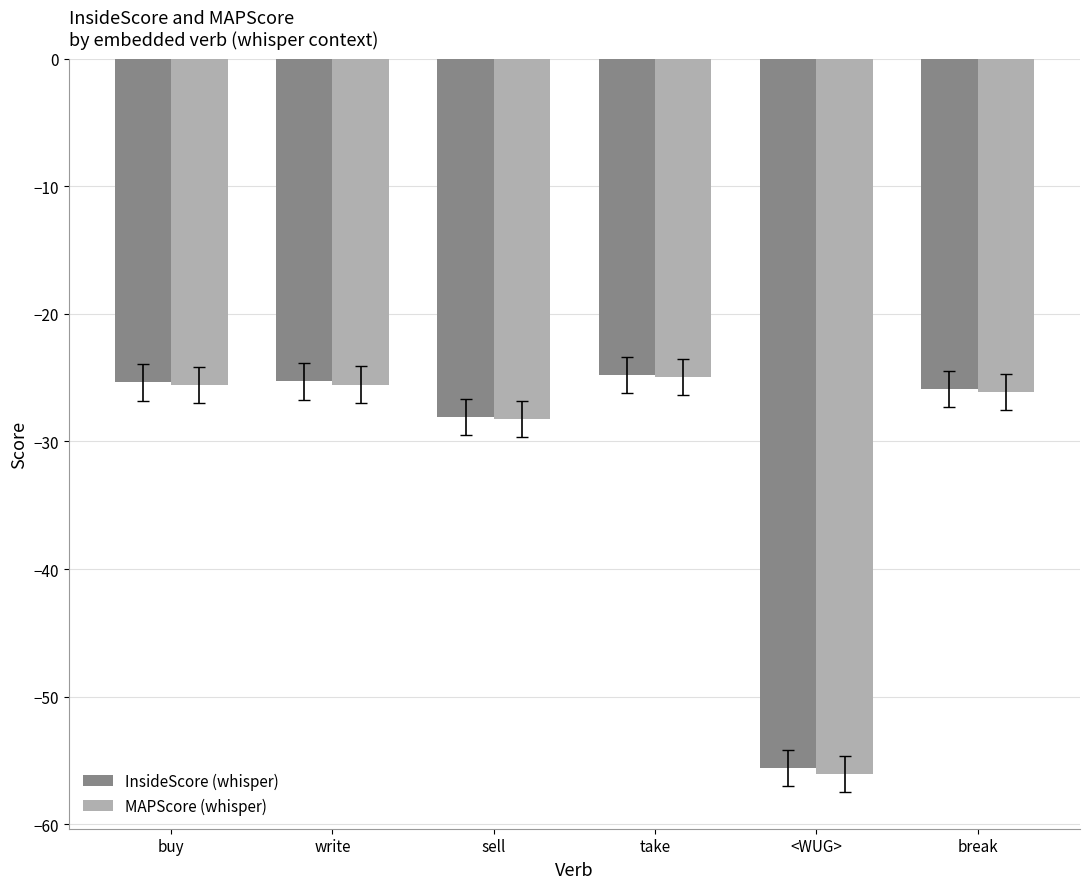

What is the value of the InsideScore (whisper) bar at the 4th from the left?

-24.8